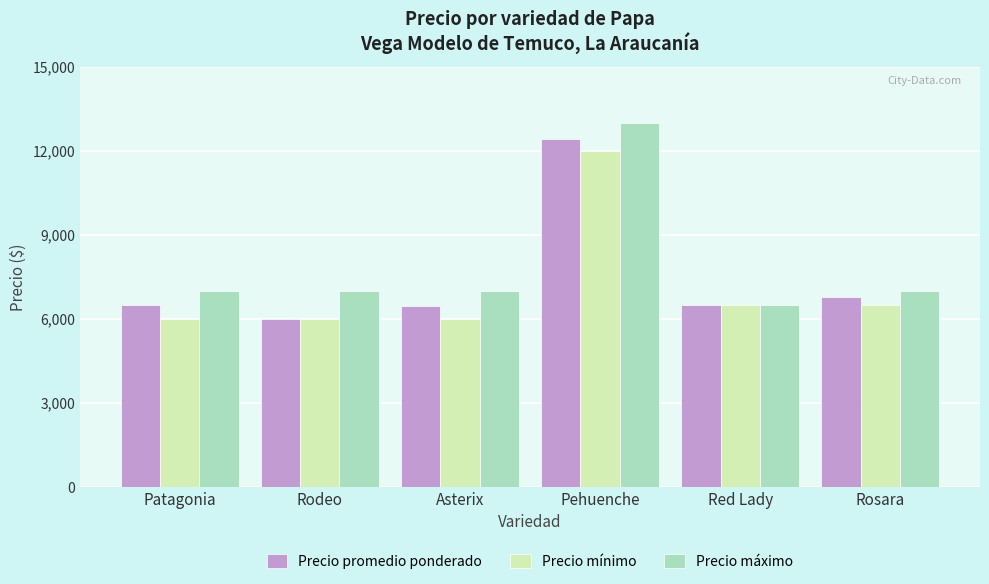

What is the lowest value of the Precio promedio ponderado series?

6000